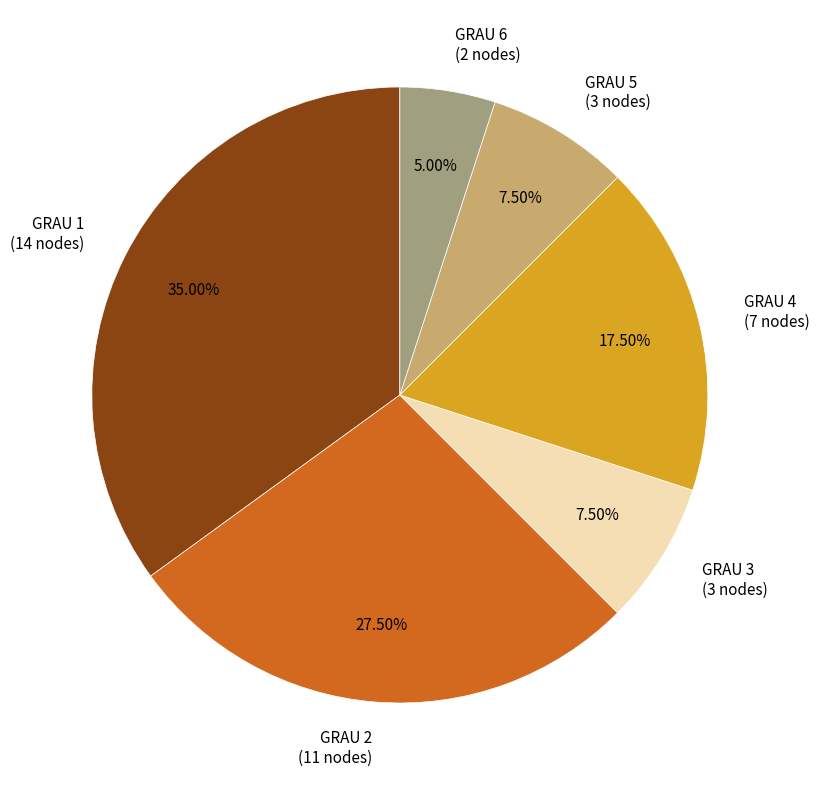

Does GRAU 5 (3 nodes) account for over 50% of the chart?

No